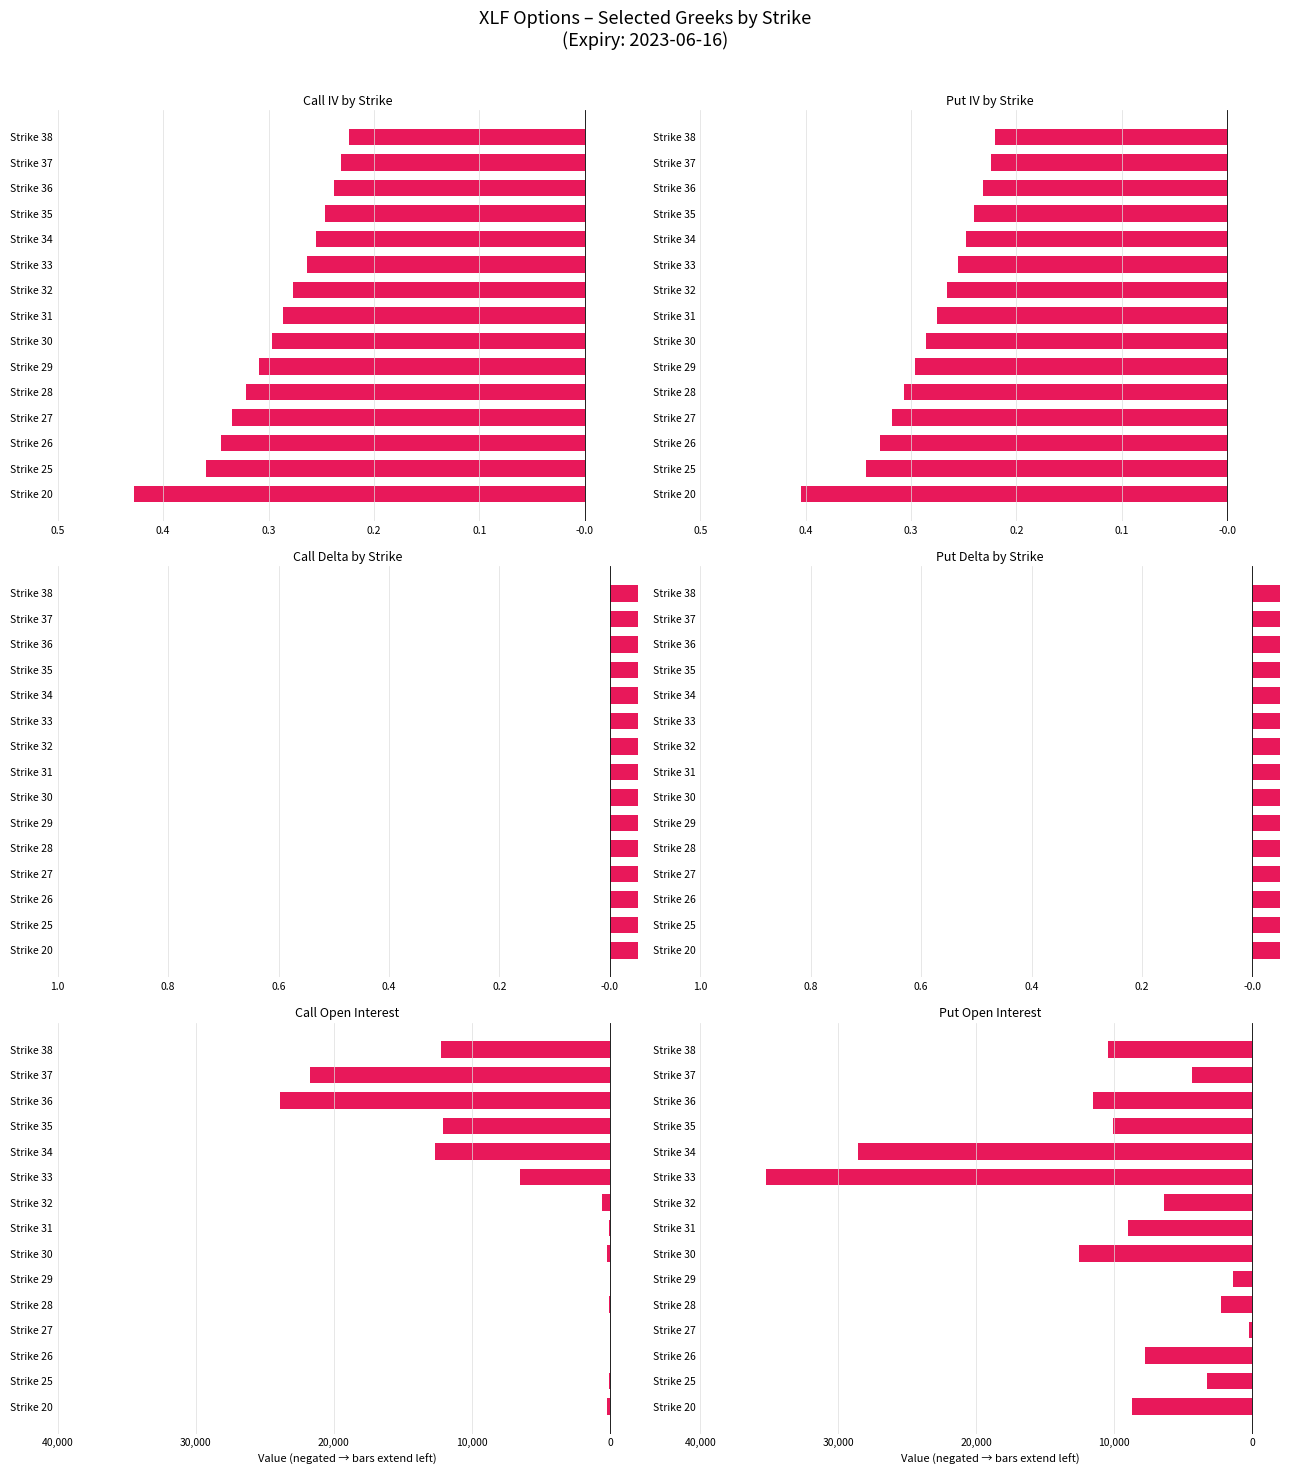

How many values in the Call Open Interest series are below -208?

7